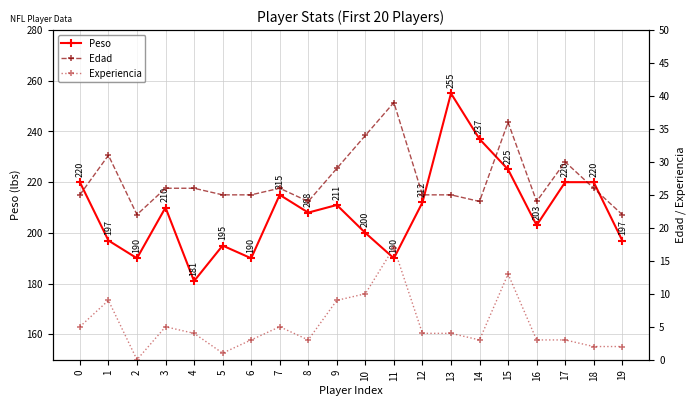

How many values in the Experiencia series exceed 4?

8